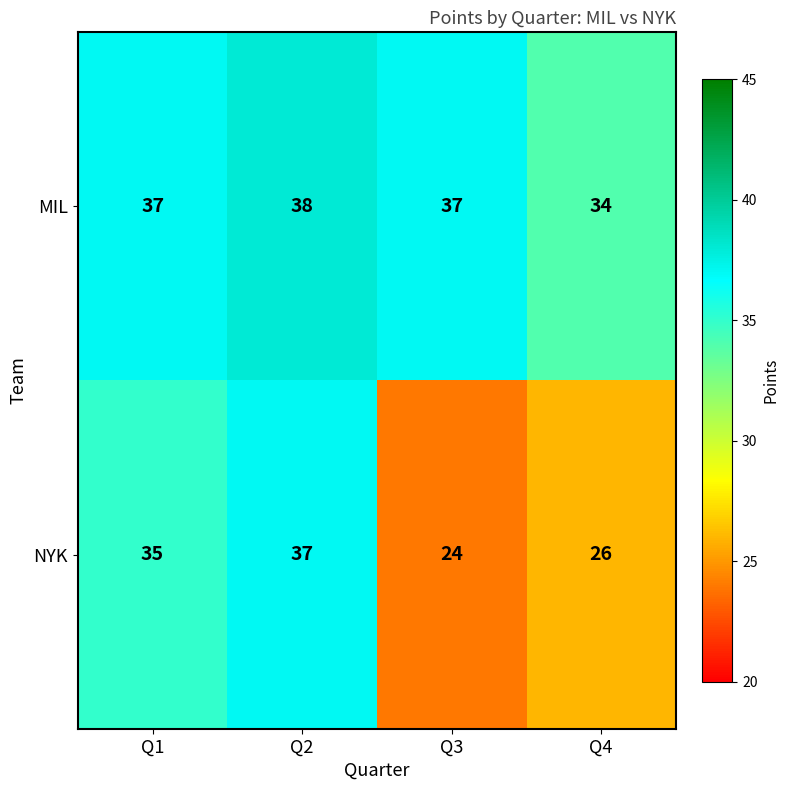

Count the number of categories in the chart.

4